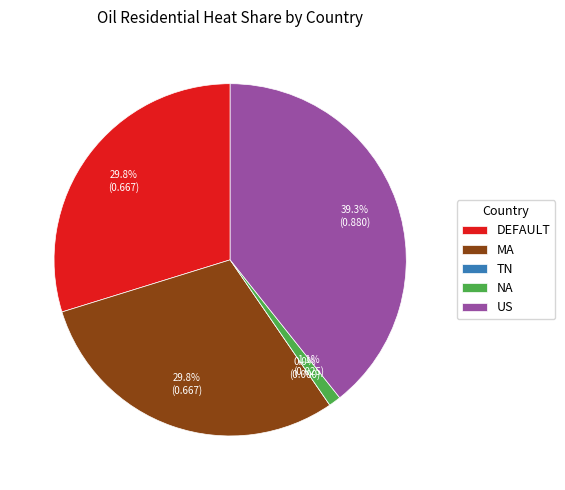

To the nearest percent, what portion does DEFAULT represent?

30%